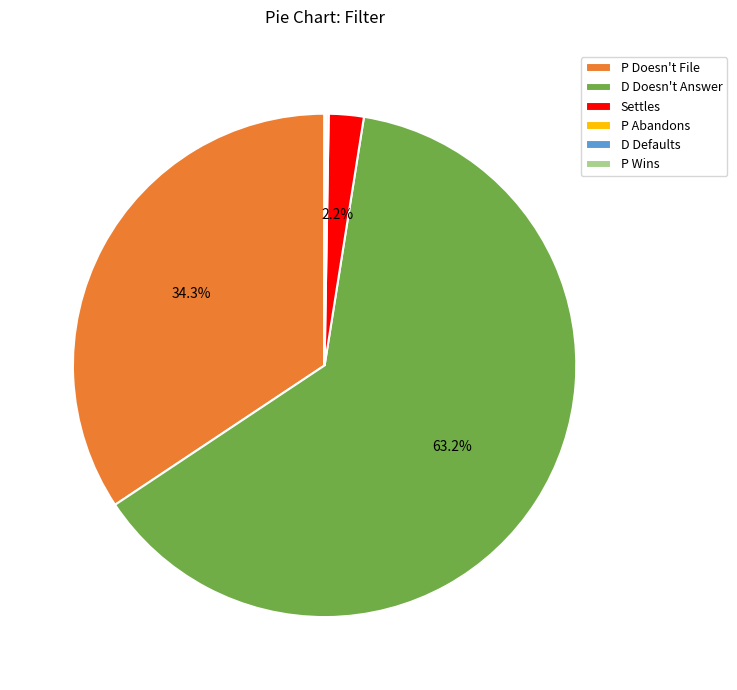

Is there any slice that represents more than half of the pie?

Yes